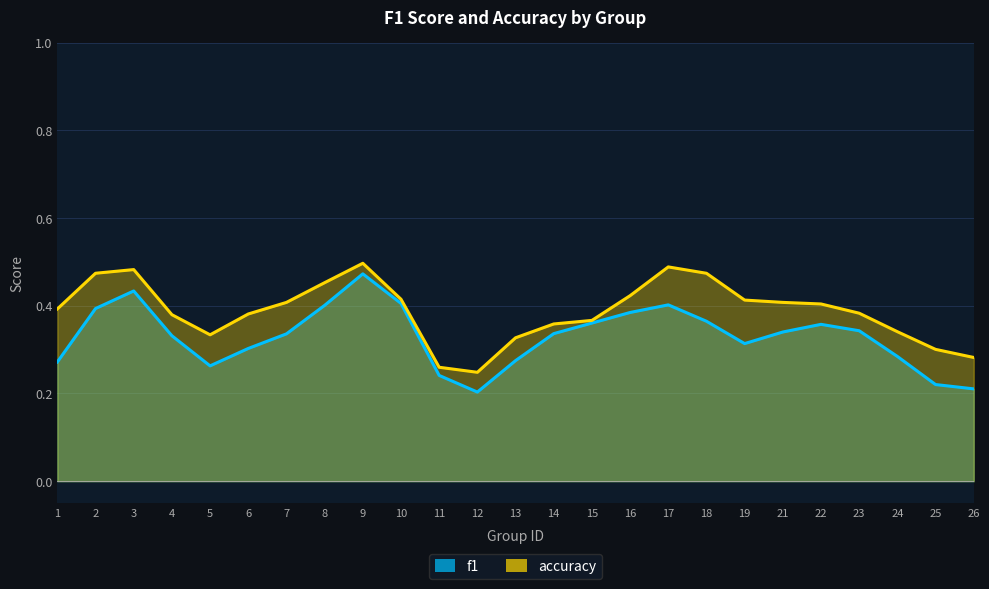

Does the chart have visible grid lines?

Yes